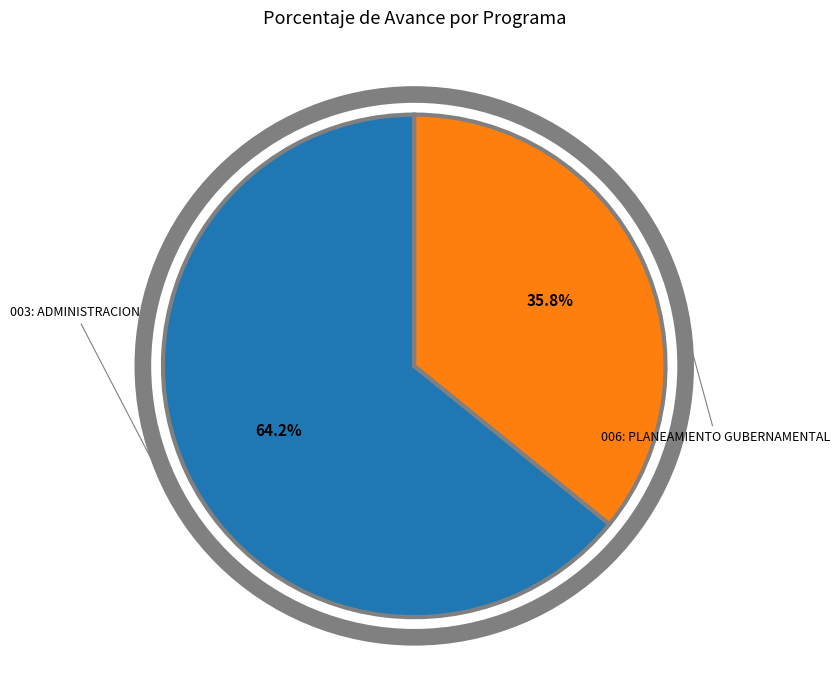

Is there any slice that represents more than half of the pie?

Yes